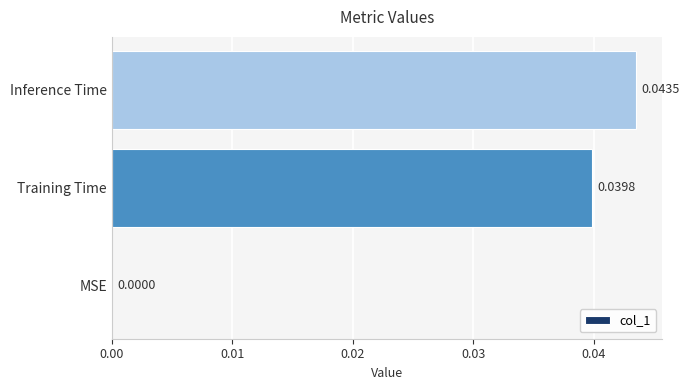

Which category has the highest value across all series?

Inference Time